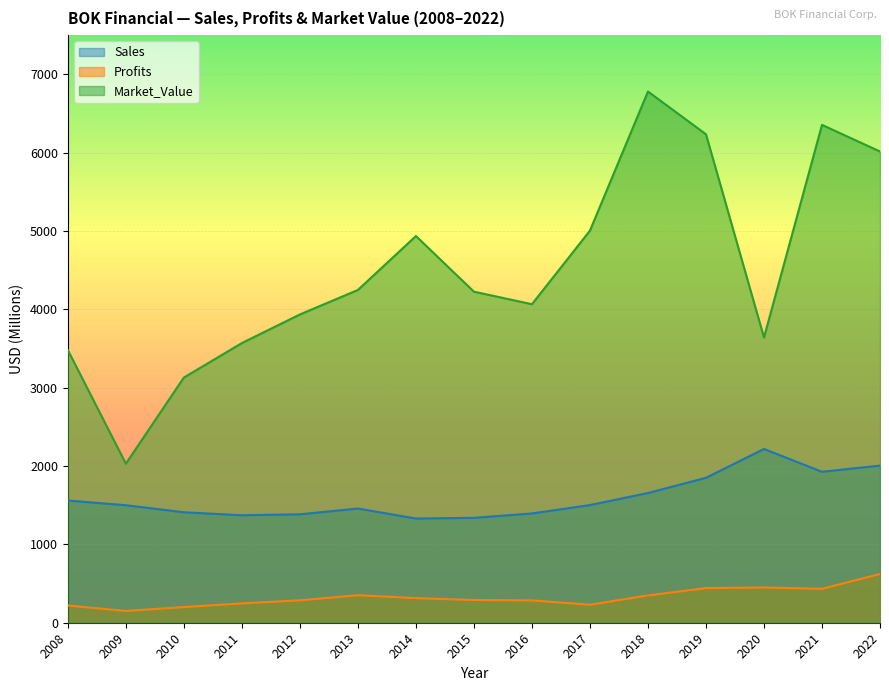

At how many categories does at least one series exceed 1211?

15